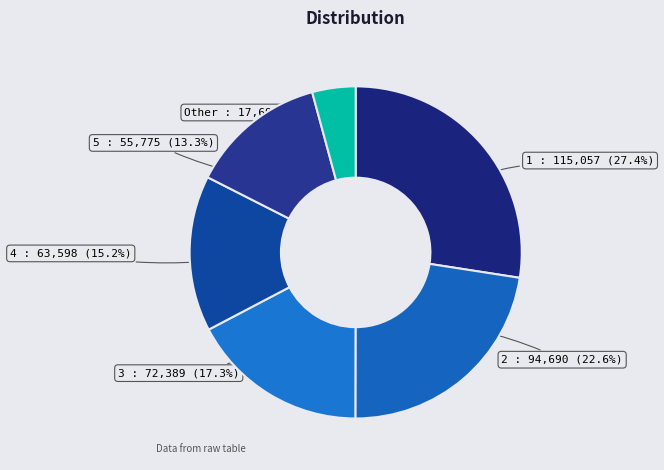

What percentage is NOT represented by 1?

72.6%